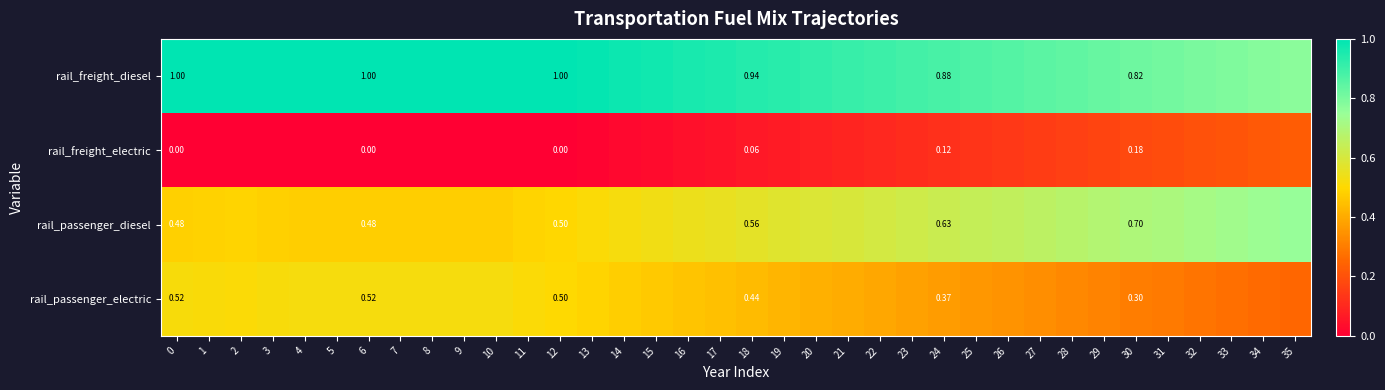

Rank the series at 0 from highest to lowest value.

rail_freight_diesel, rail_passenger_electric, rail_passenger_diesel, rail_freight_electric